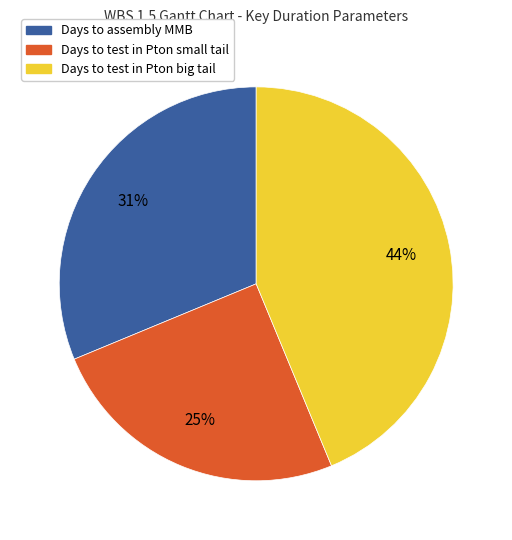

To the nearest percent, what is the difference between the largest and smallest slice percentages?

19%